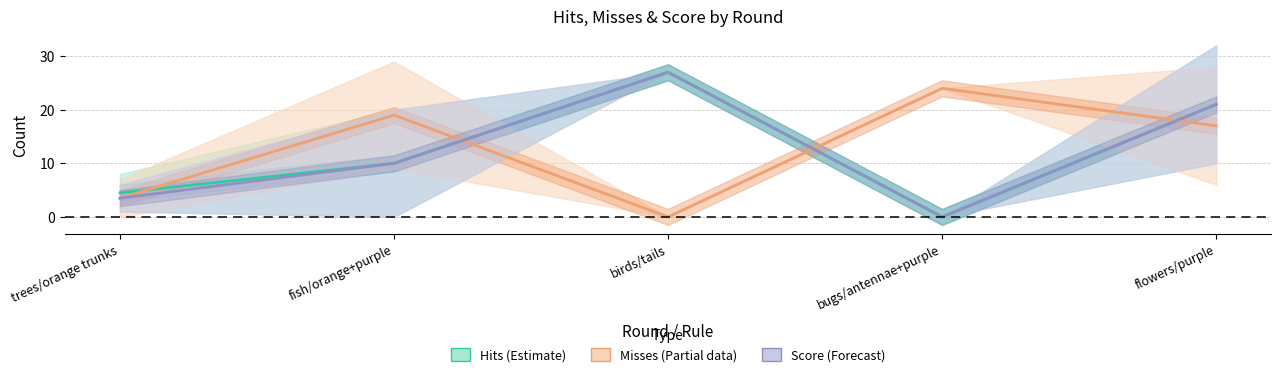

True or false: Score (Forecast) and Misses (Partial) intersect in this chart.

True